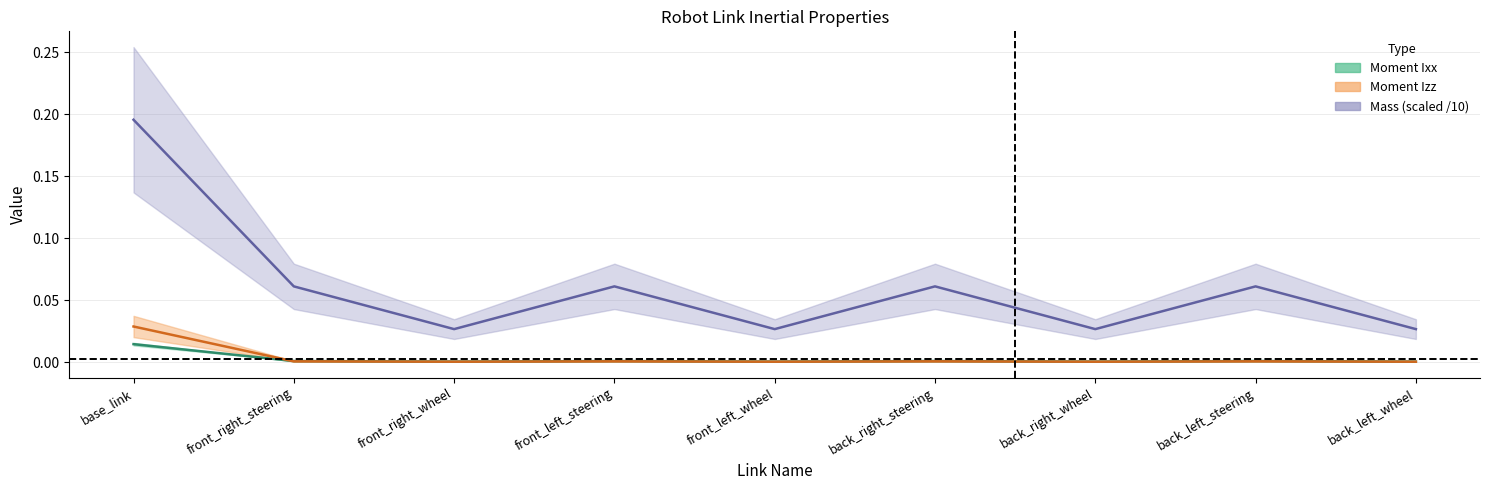

Which series has the largest total across all categories?

Mass